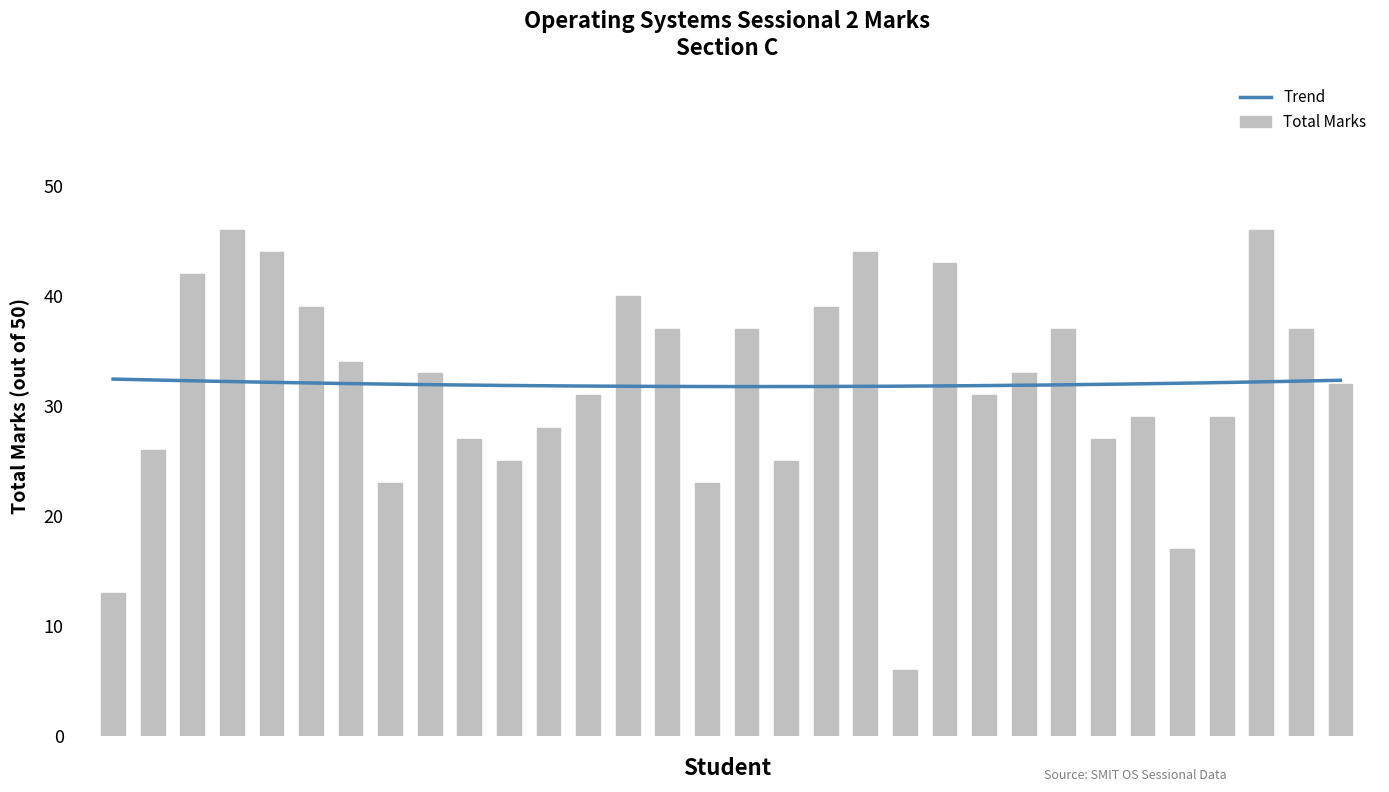

What is the value of the 12th bar from the left?

28